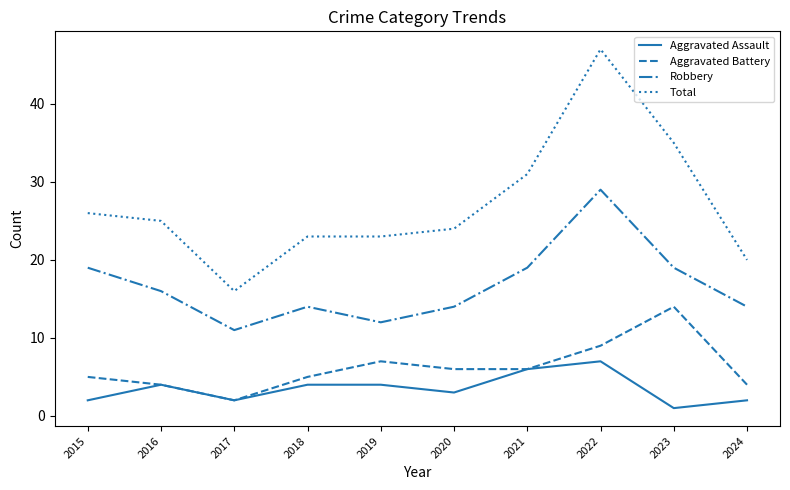

What is the difference between the second highest and minimum values in the Robbery series?

8